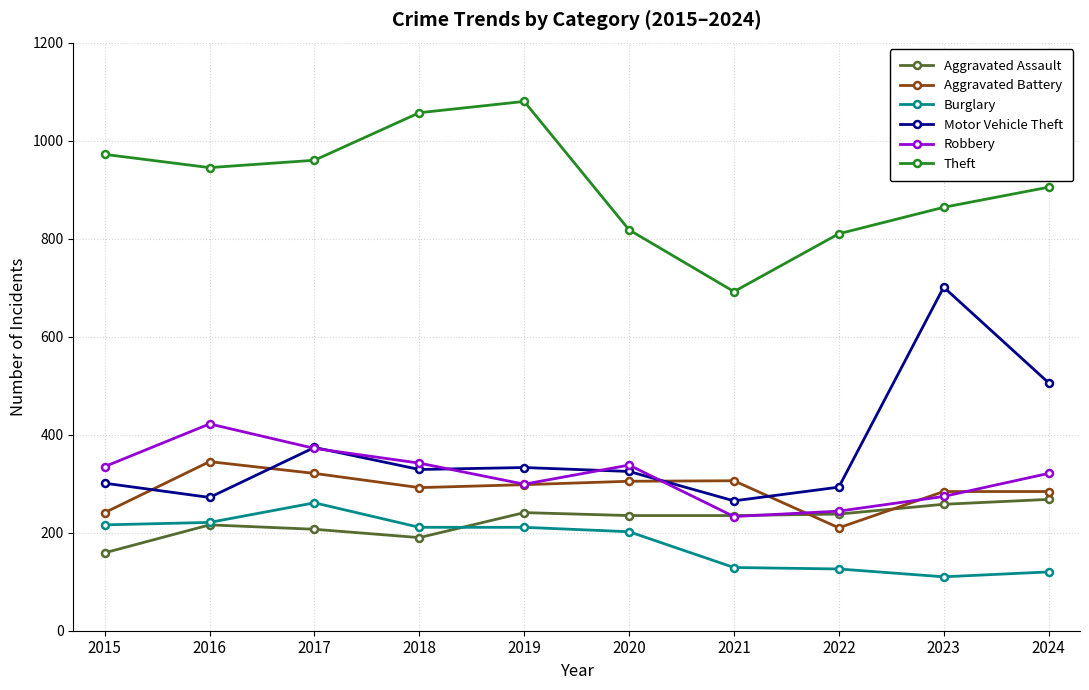

How many categories are shown in the chart?

10